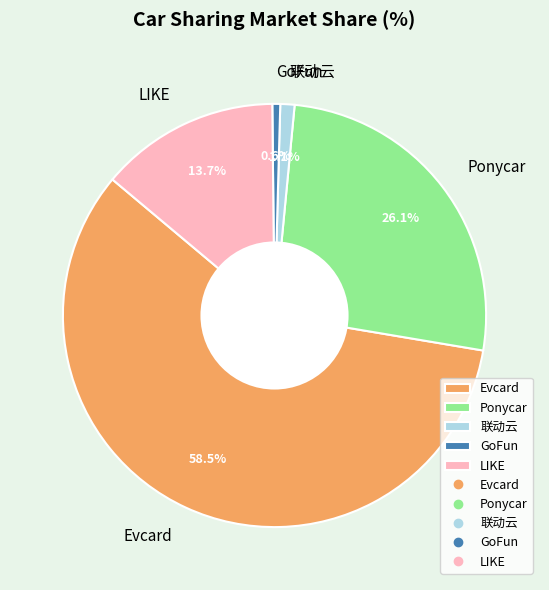

The GoFun slice represents 13% of the pie. True or false?

False